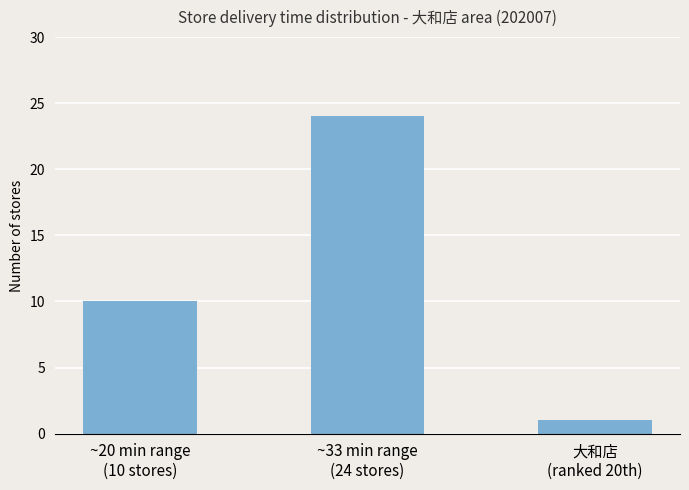

True or false: the data shows 24 at ~33 min range
(24 stores).

True